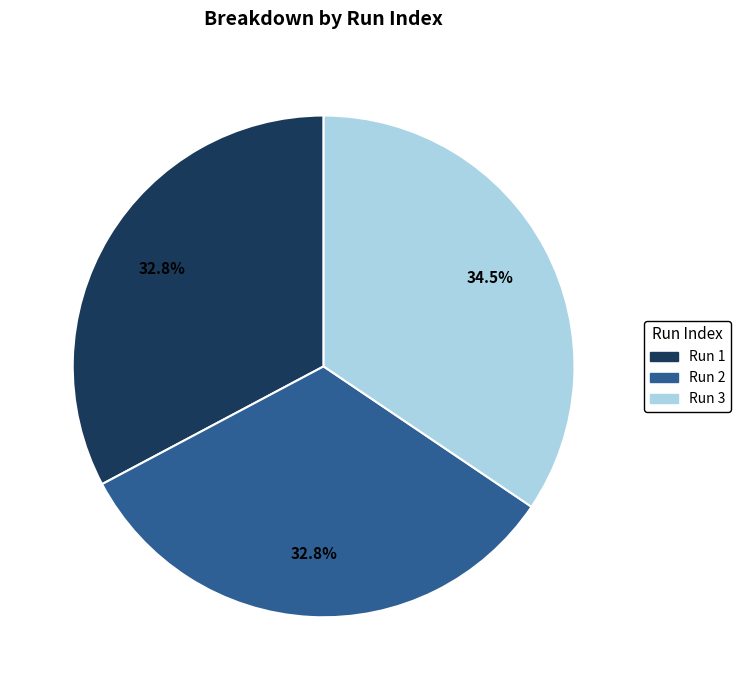

To the nearest percent, what is the average slice percentage?

33%